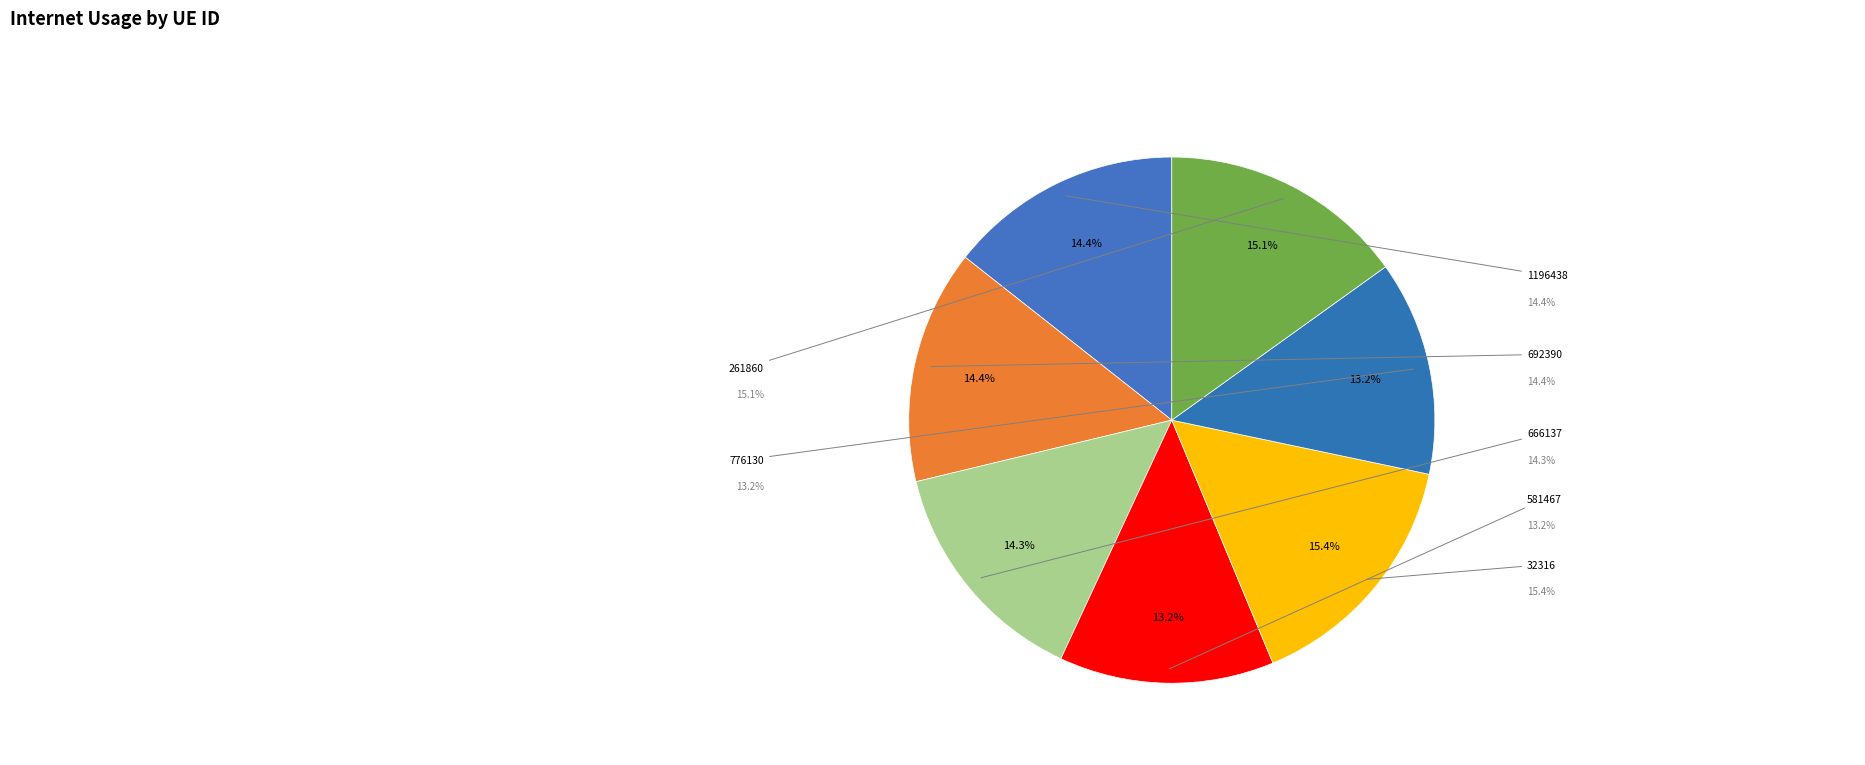

True or false: 581467 accounts for 13% of the total.

True